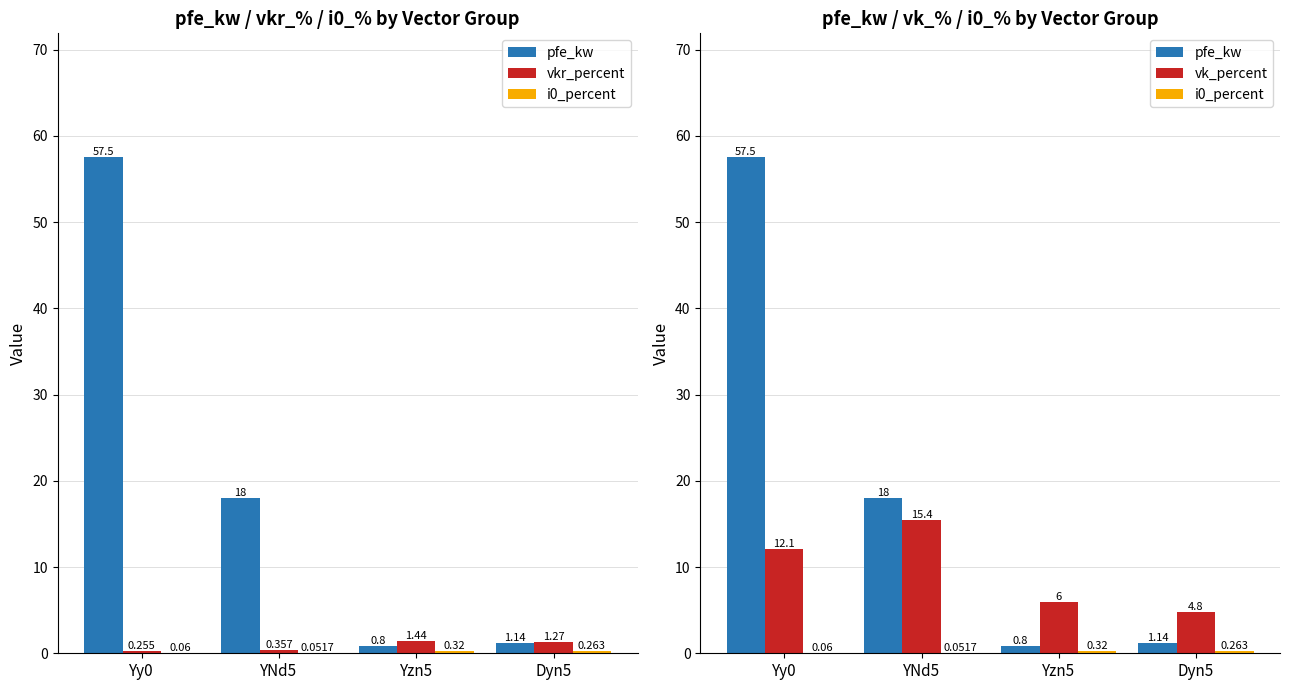

What is the label of the 1st bar from the left?

Yy0